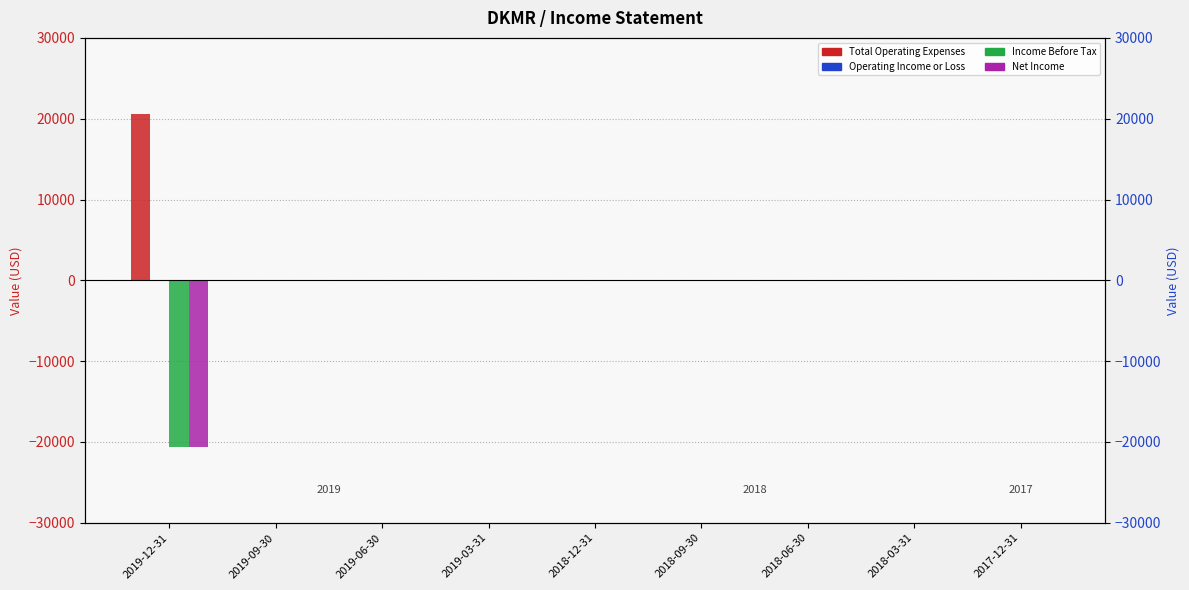

What is the lowest value of the Total Operating Expenses series?

-100